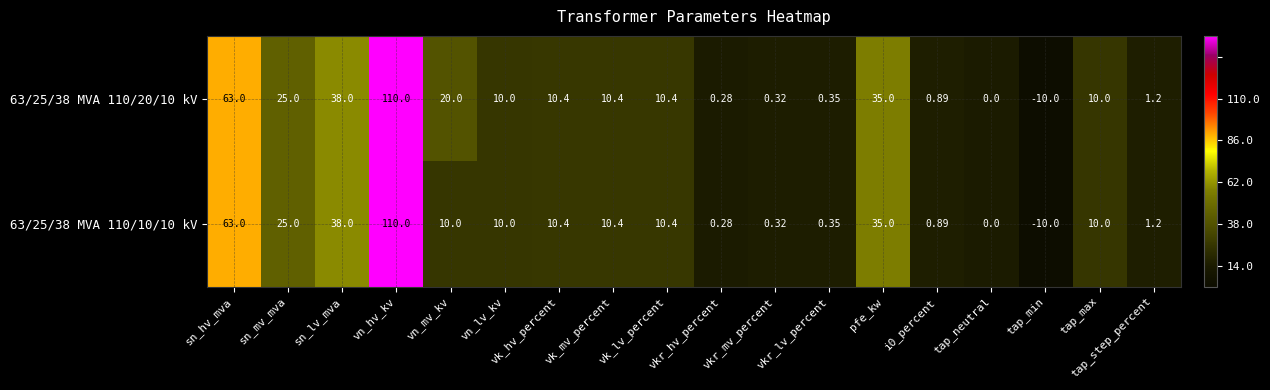

Where does the 63/25/38 MVA 110/20/10 kV series first go above 10?

sn_hv_mva